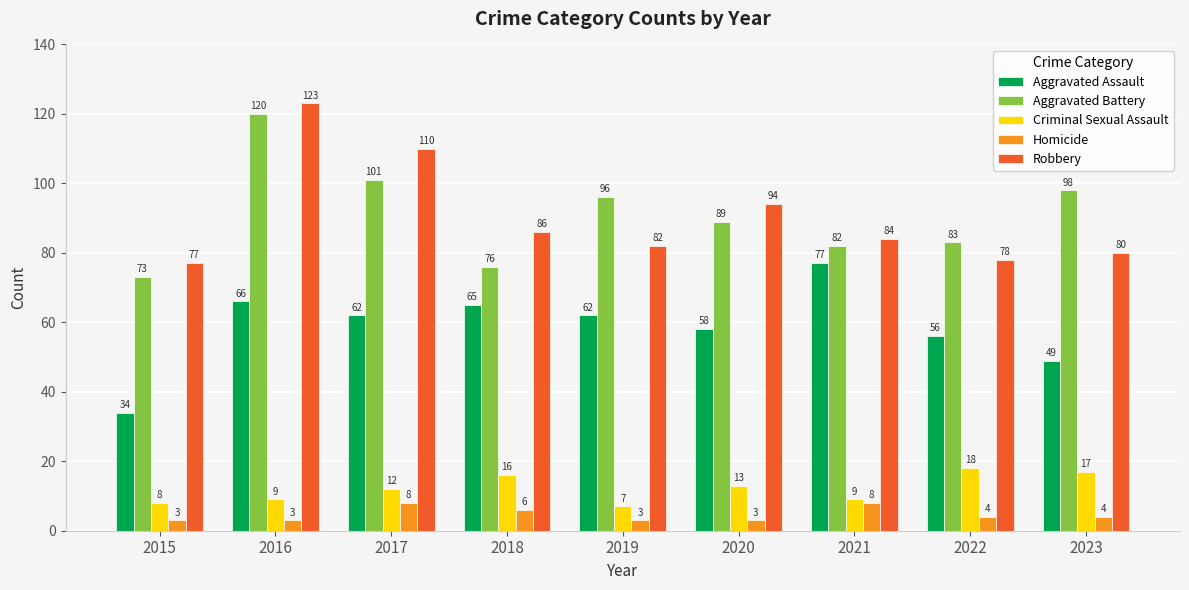

Is it true that Criminal Sexual Assault equals 12 at 2017?

True